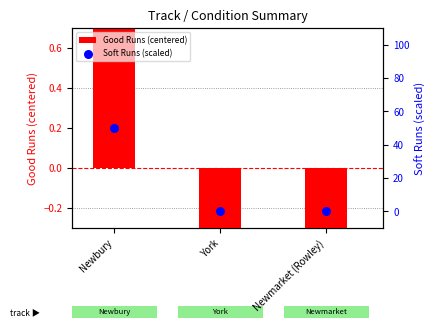

Which series has the widest spread of Y values?

Soft Runs (scaled)